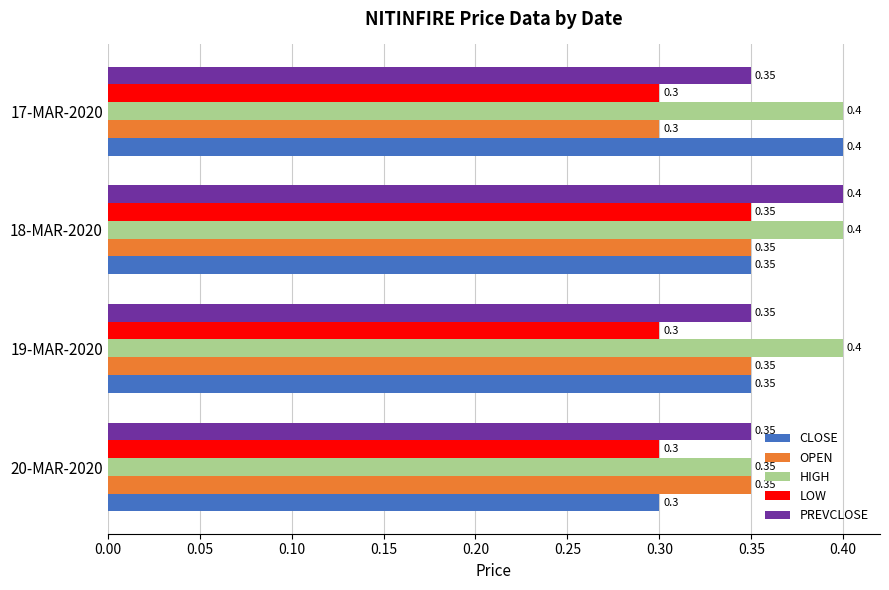

Is the value of CLOSE at 17-MAR-2020 greater than the value of LOW at 17-MAR-2020?

Yes